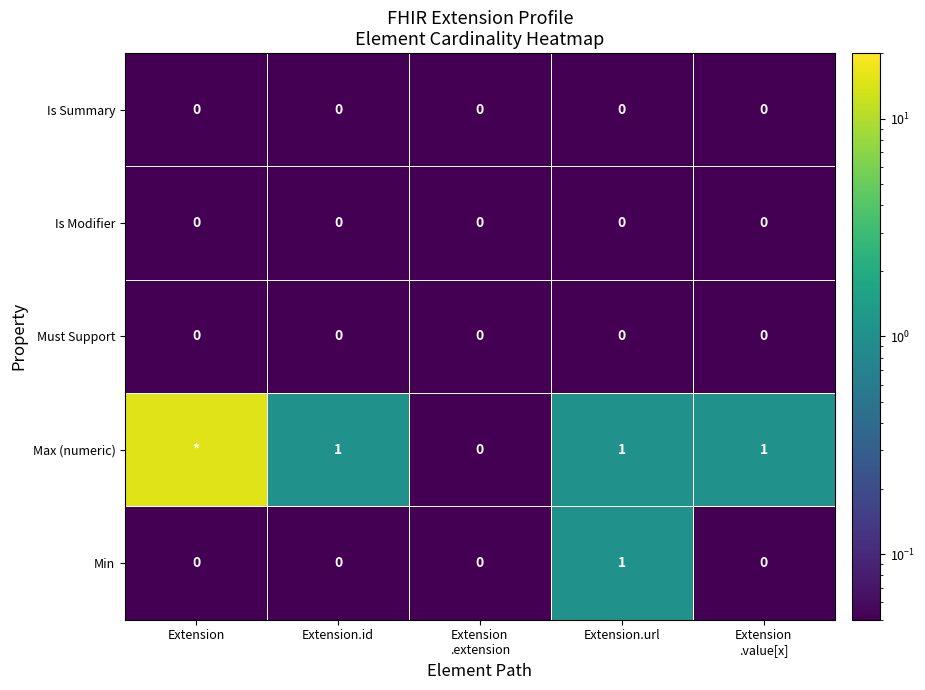

Is it true that Must Support equals 0 at Extension?

True